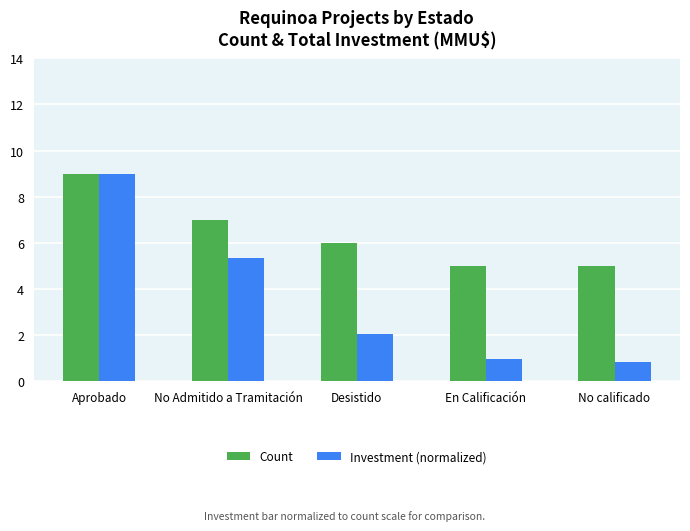

What is the spread (max minus min) of values at No Admitido a Tramitación?

1.7